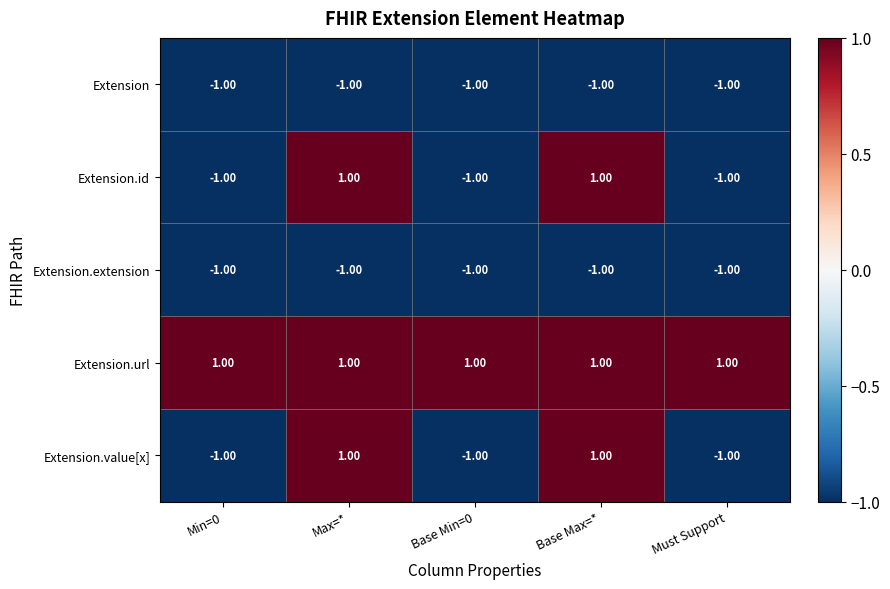

Which series has the largest total across all categories?

Extension.url